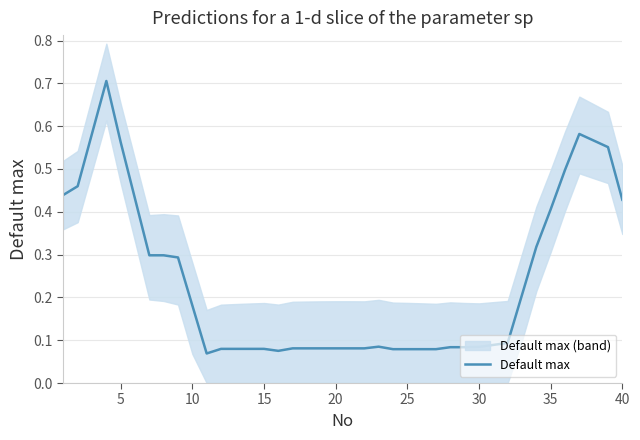

Is this an area chart (filled region under the line)?

No